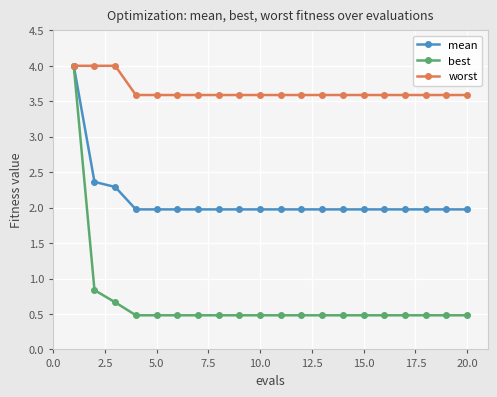

Which series has the widest spread of values?

best